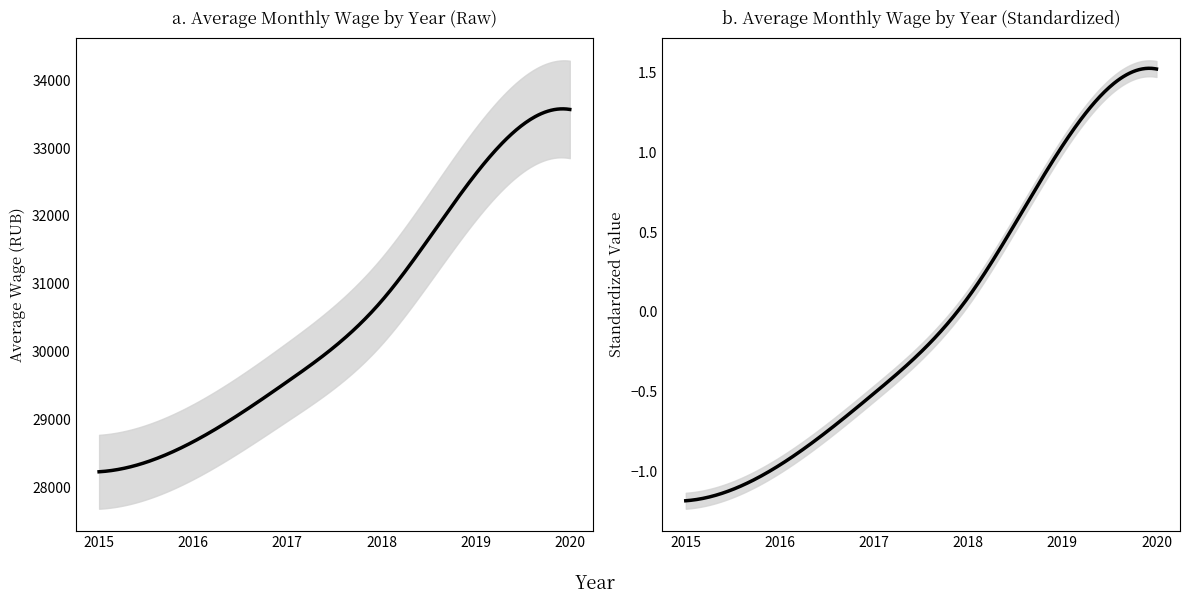

The value of 2017 at 2015 is 6846. True or false?

False